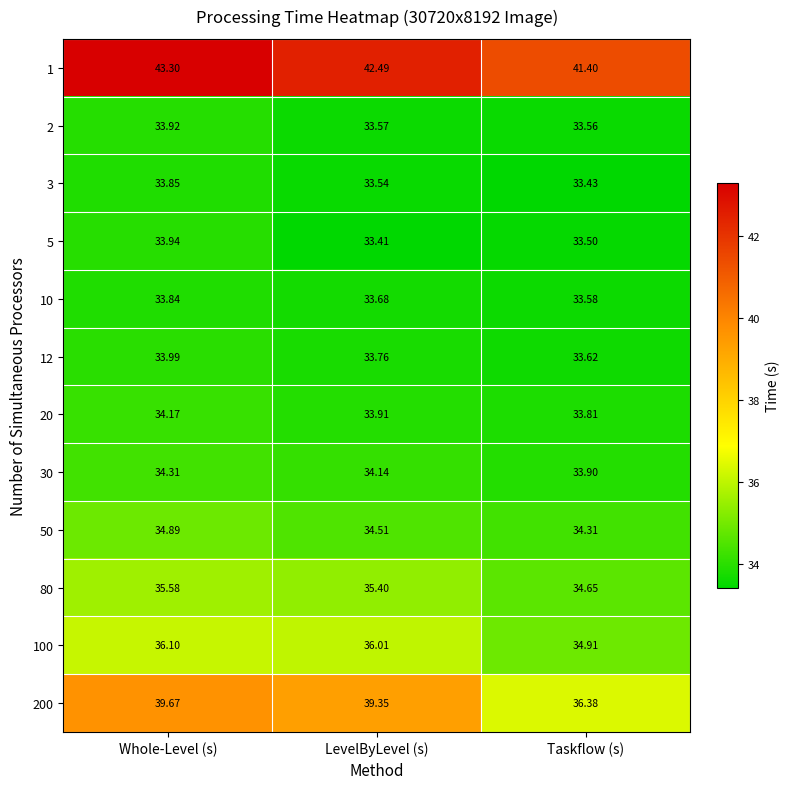

List the labels in order of 200 value, smallest first.

Taskflow (s), LevelByLevel (s), Whole-Level (s)